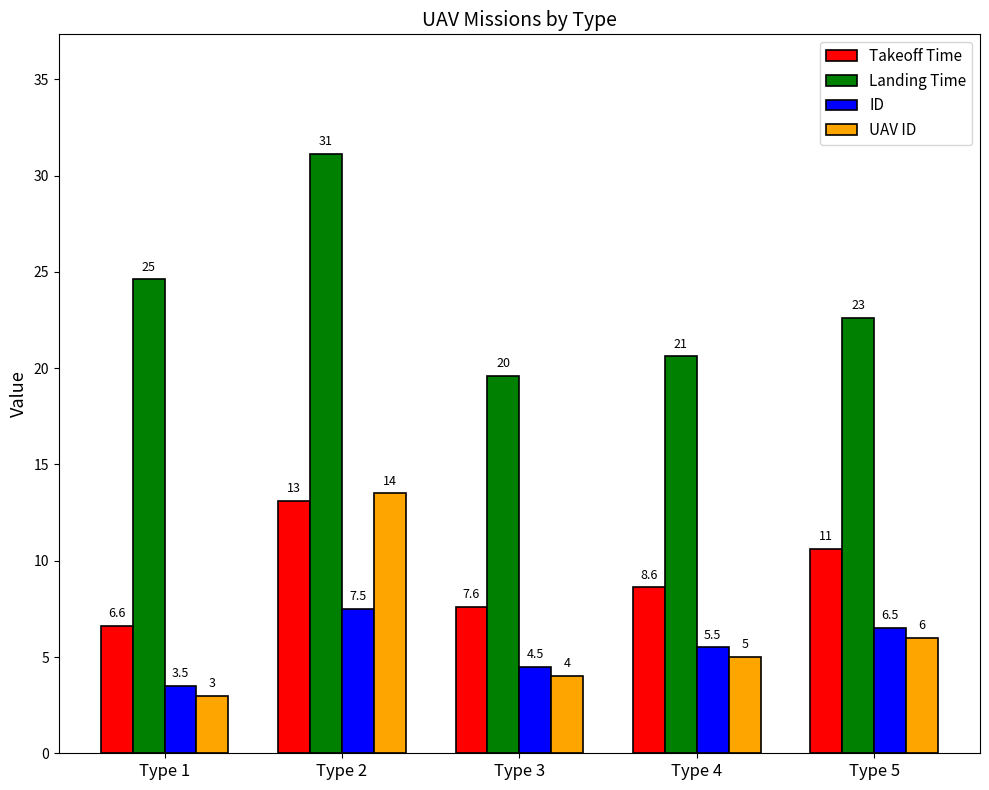

What is the total value across all series at Type 5?

45.7